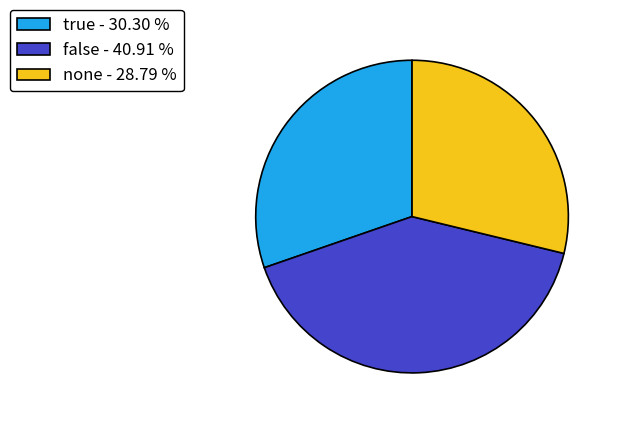

Between false and none, which is larger?

false